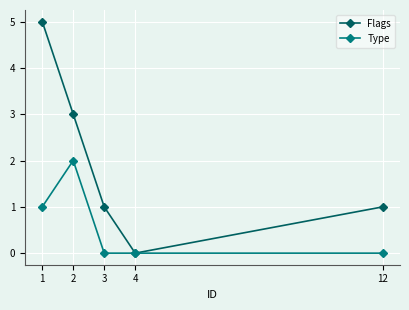

Which series has the largest range (max minus min)?

Flags